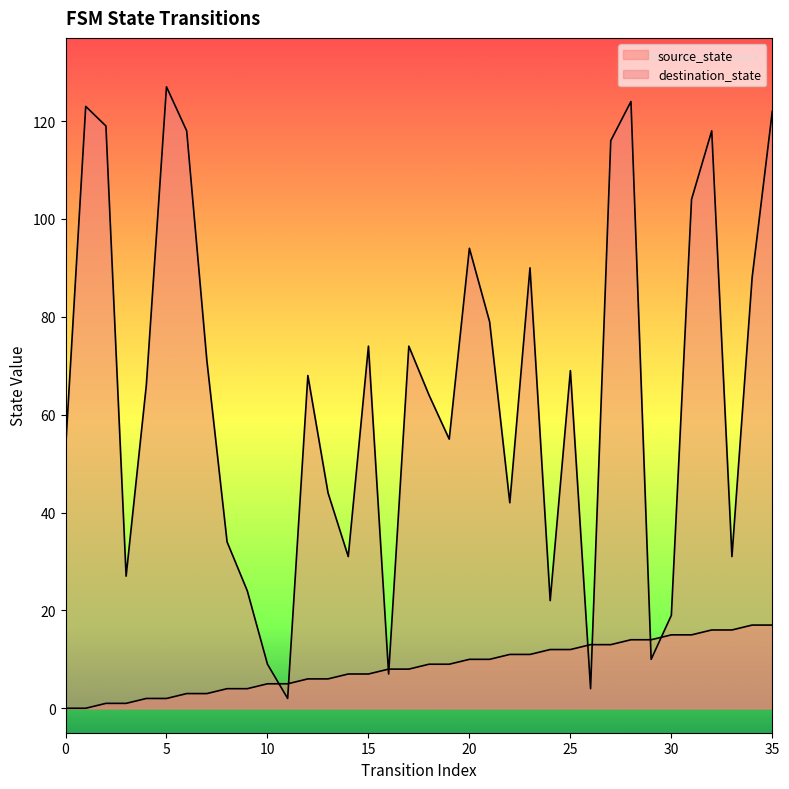

Between which two adjacent categories do source_state and destination_state first intersect?

10 and 11